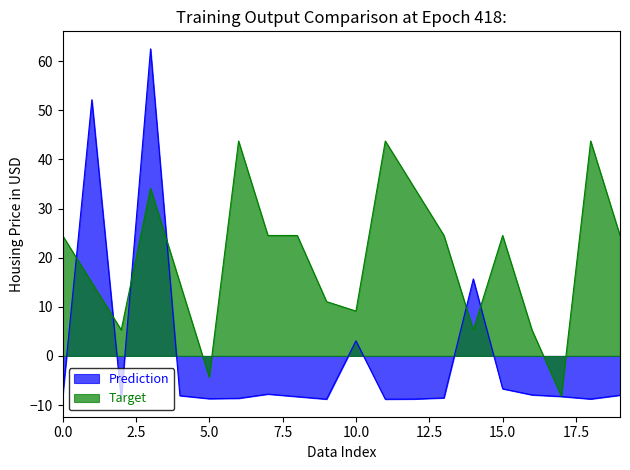

The Target series shows 7.8 at 16. True or false?

False